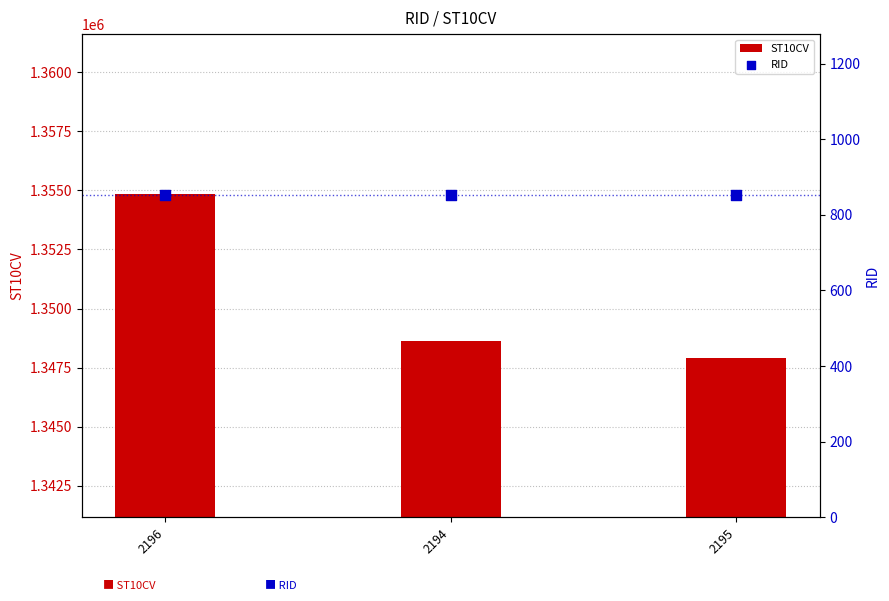

Is the value of RID at 2194 greater than the value of ST10CV at 2196?

No